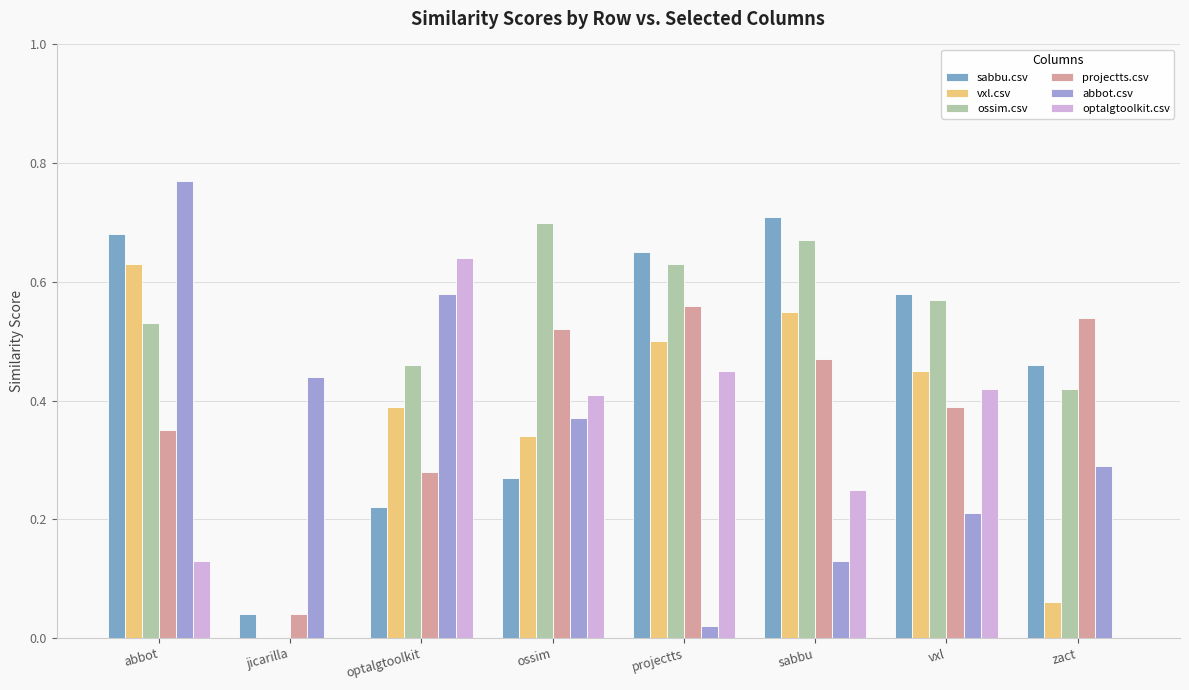

Between vxl and zact, which series saw the biggest shift?

optalgtoolkit.csv